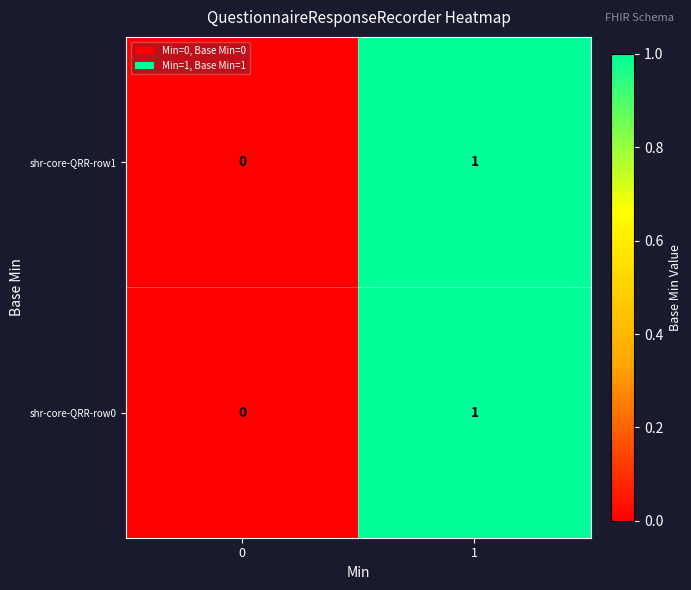

The value of shr-core-QRR-row1 at 0 is 0. True or false?

True